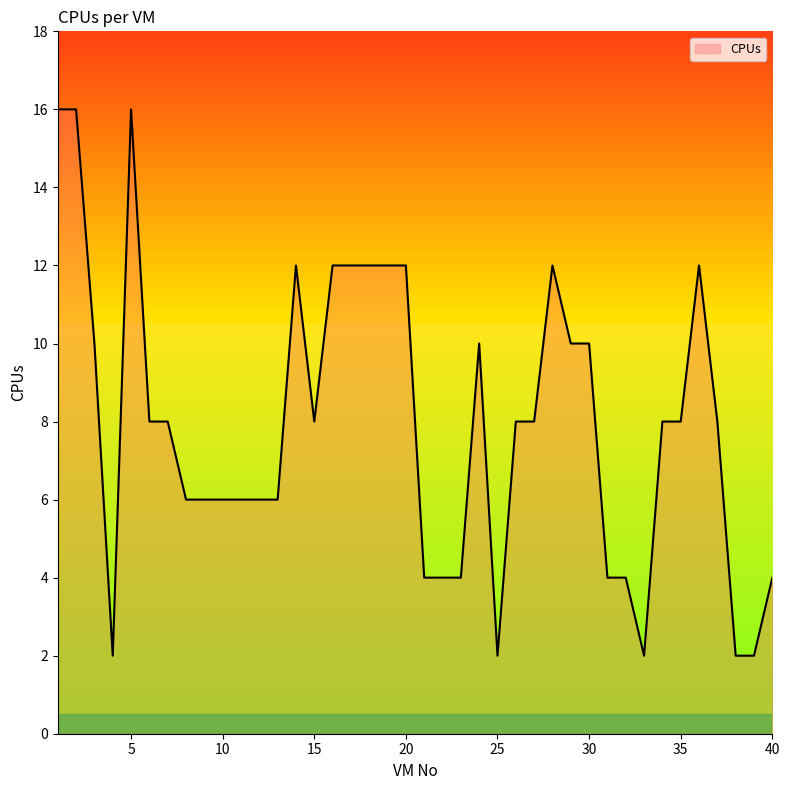

How many values are between 4 and 12?

32